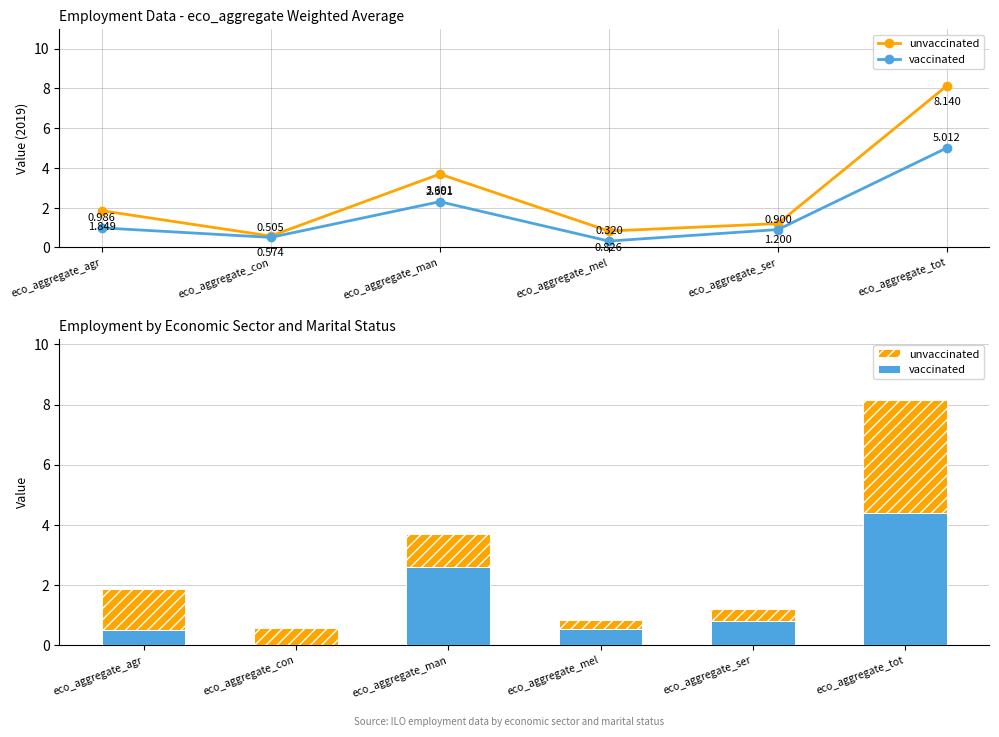

What is the difference between the unvaccinated values at eco_aggregate_mel and eco_aggregate_con?

0.3